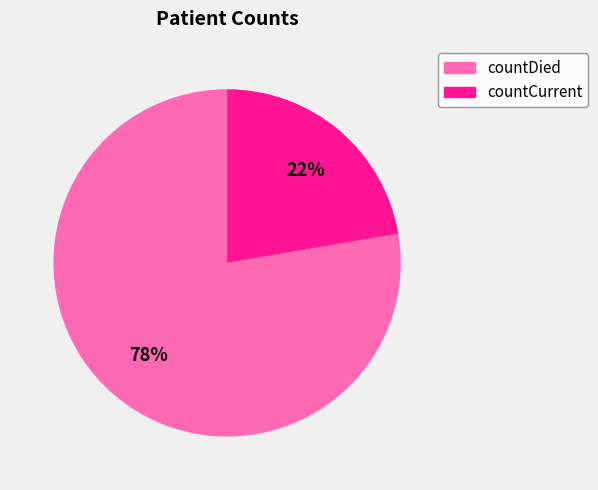

To the nearest percent, what percentage of the pie is countDied?

78%